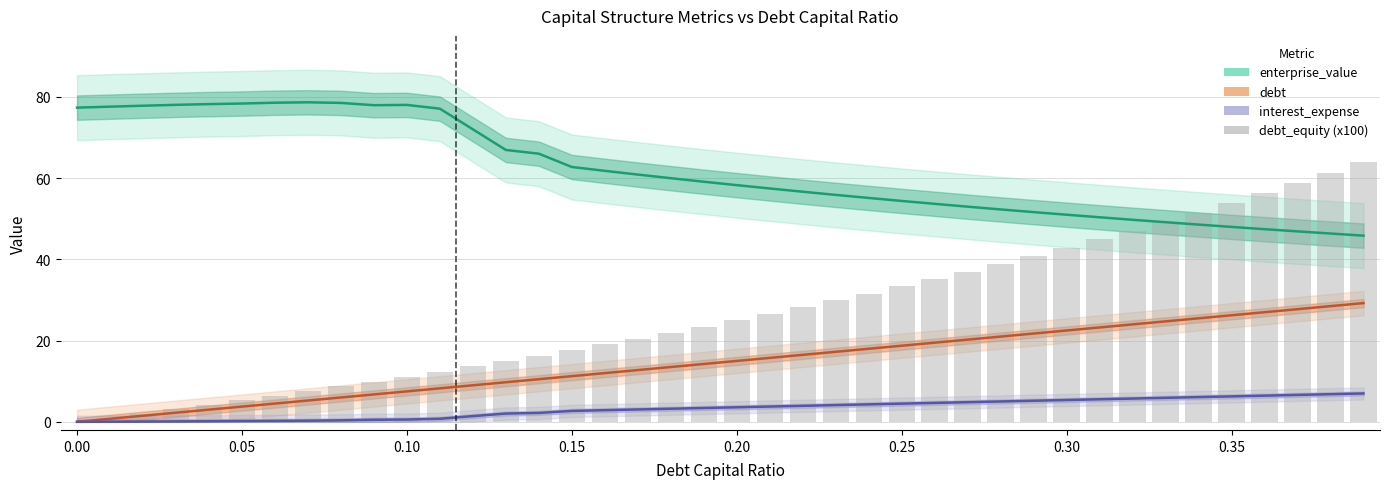

What is the highest value of the debt_equity (x100) series?

63.9